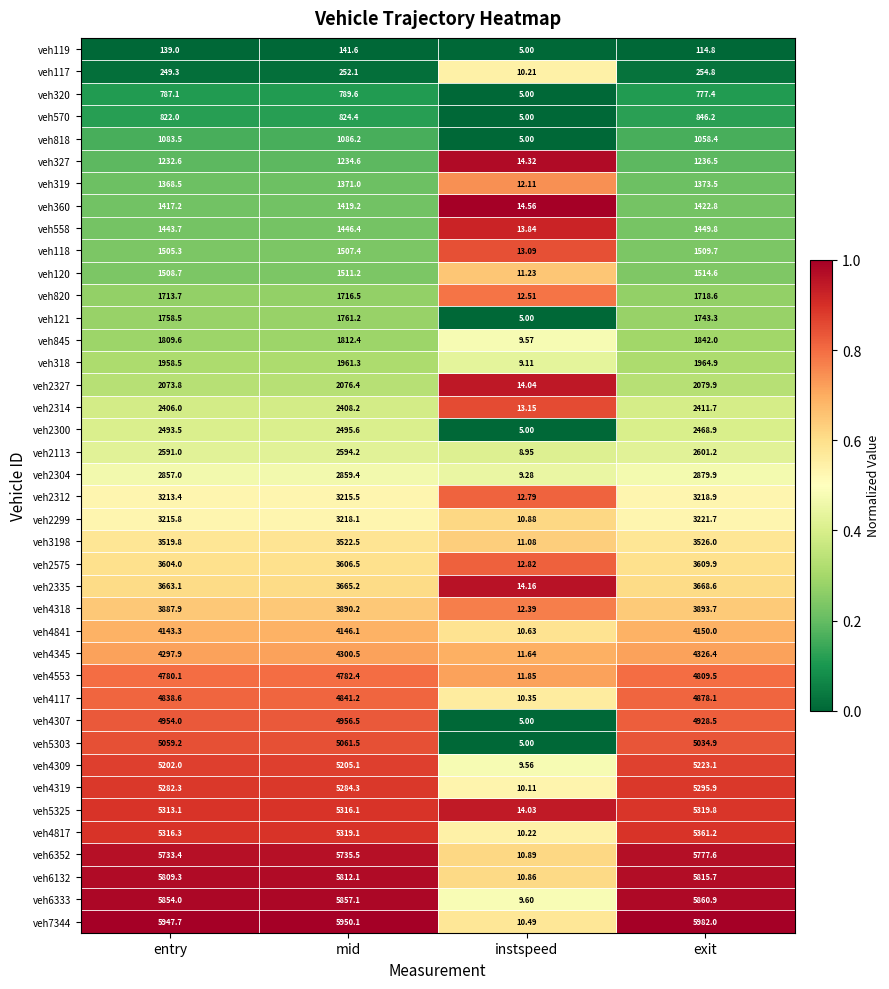

At which category does the chart reach its minimum across all series?

instspeed